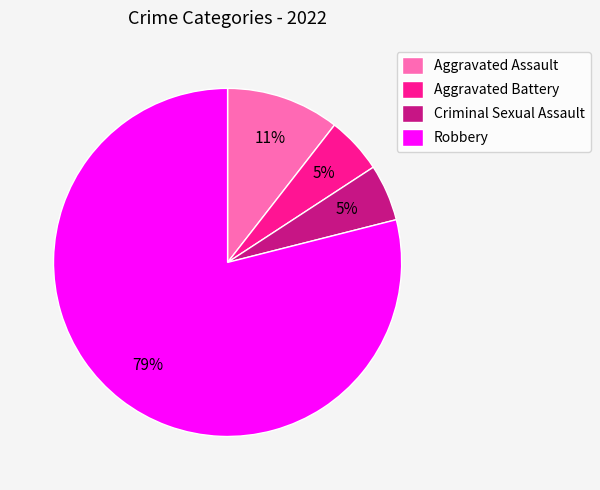

Between Aggravated Assault and Criminal Sexual Assault, which is larger?

Aggravated Assault